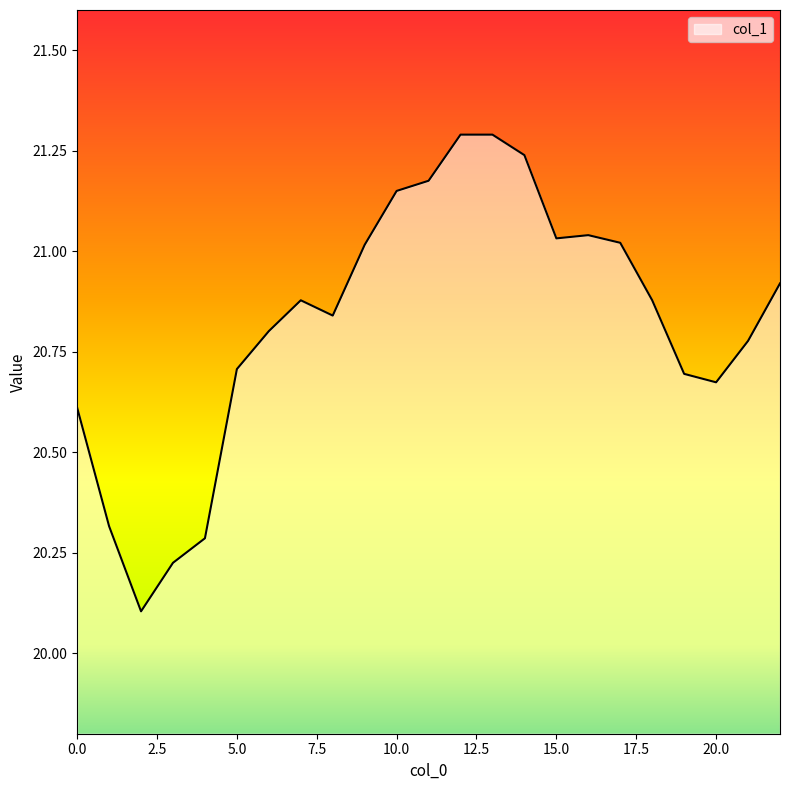

What is the minimum value shown in the chart?

20.1